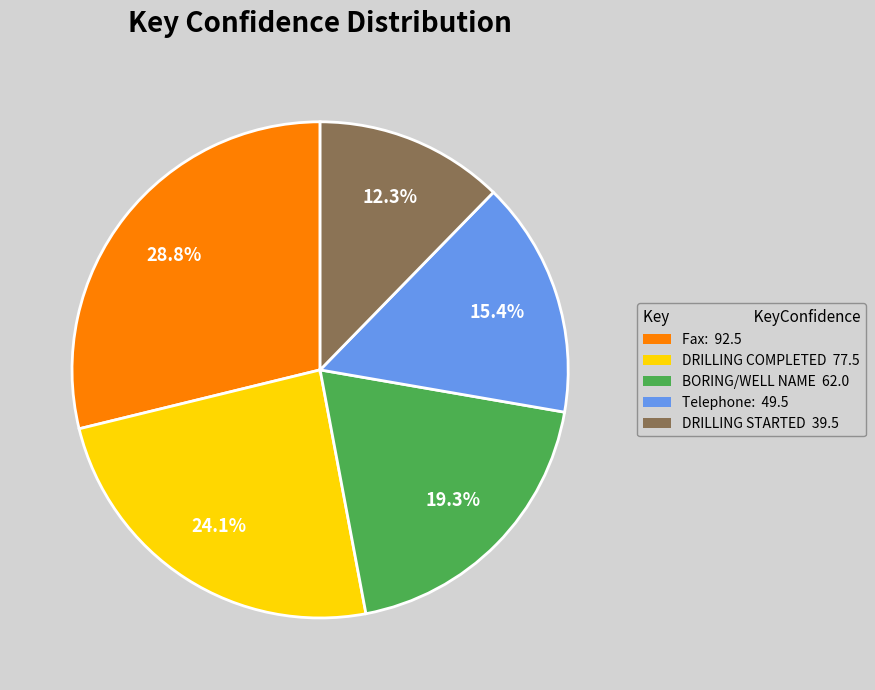

What is the total percentage of Telephone: and DRILLING STARTED?

27.7%